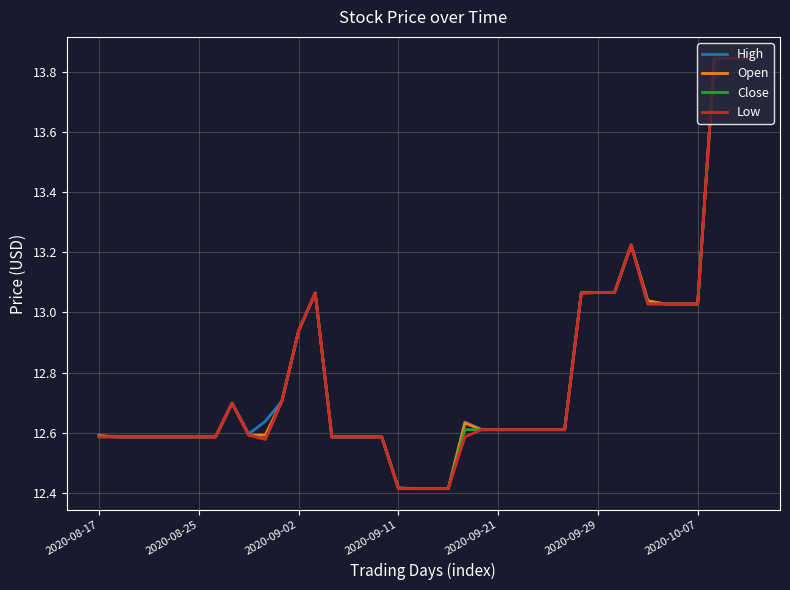

Rank the series by their average value, from highest to lowest.

High, Open, Close, Low